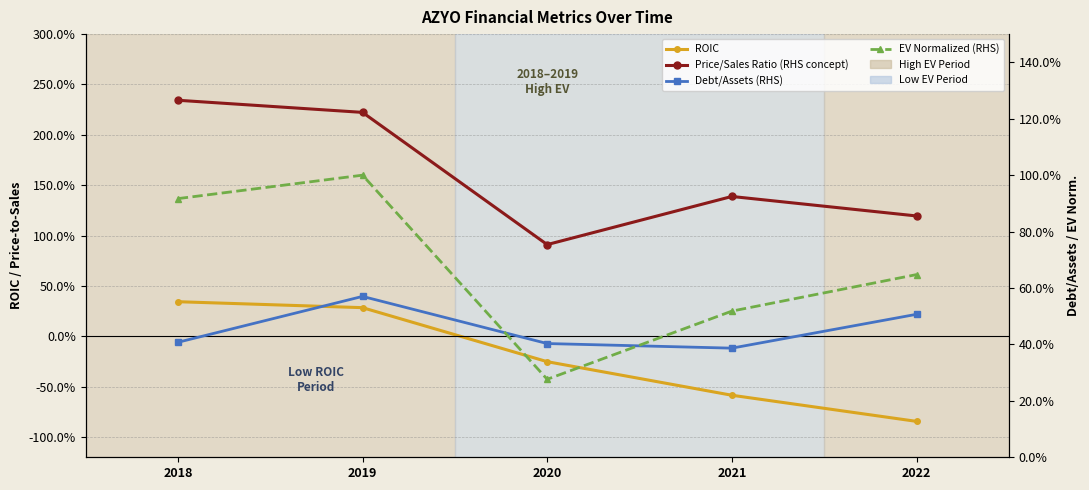

True or false: ROIC and Price/Sales Ratio (RHS concept) intersect in this chart.

False